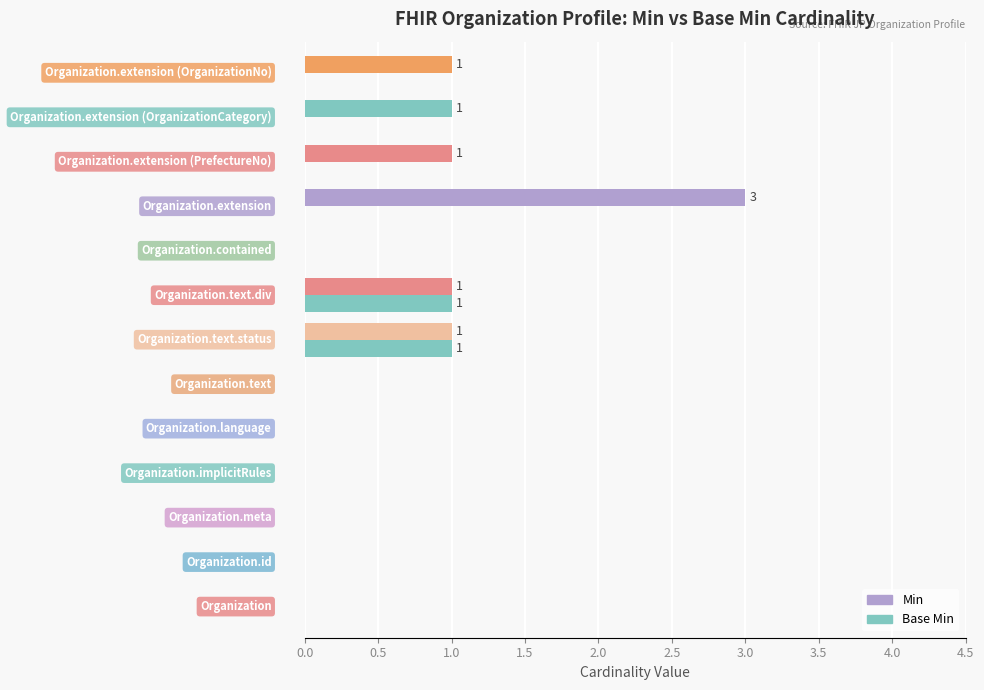

Reading left to right, list all the values displayed in this chart.

Min: 0	0	0	0	0	0	1	1	0	3	1	1	1
Base Min: 0	0	0	0	0	0	1	1	0	0	0	0	0